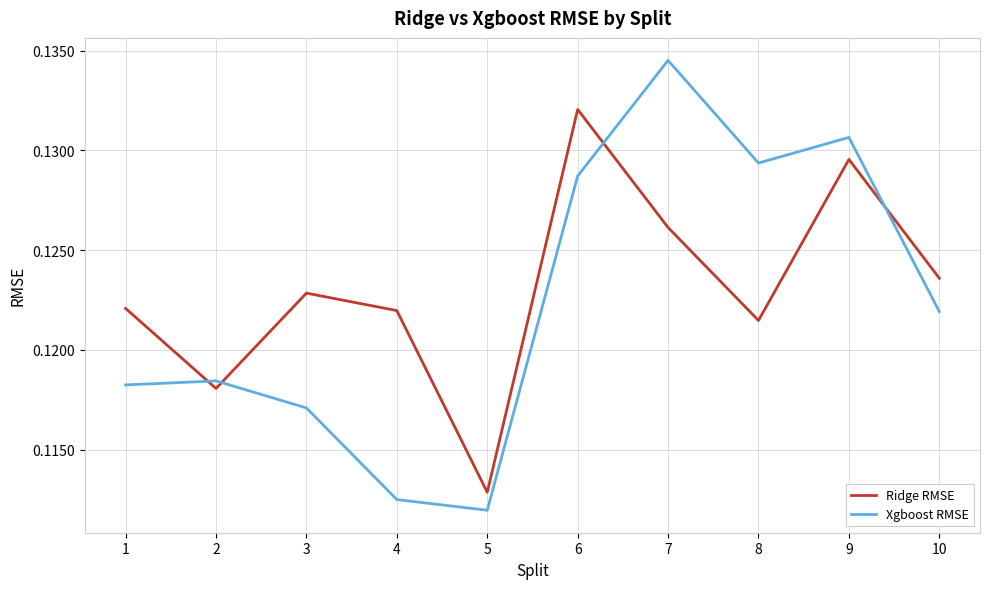

What is the total value across all series at 10?

0.2